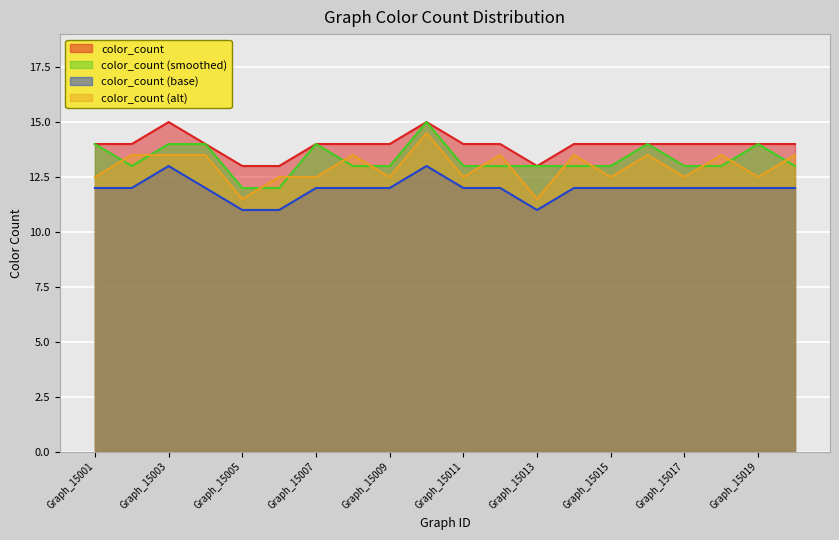

What is the difference between the maximum and minimum values?

2